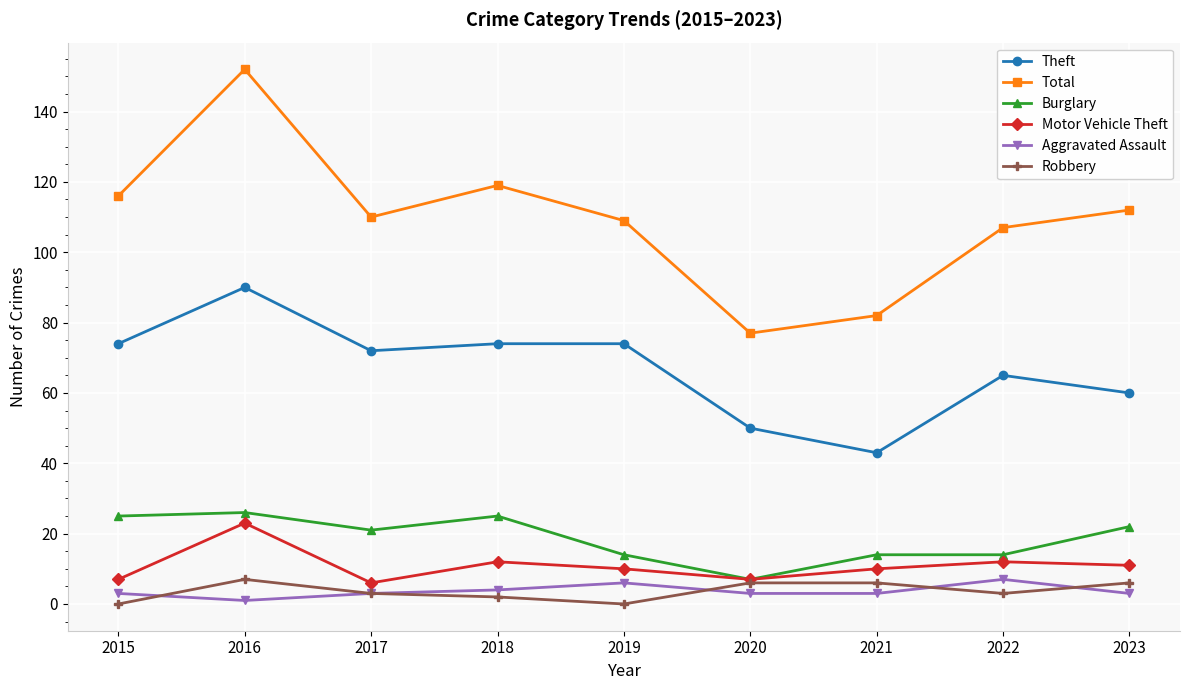

True or false: Total has a value of 107 at 2022.

True